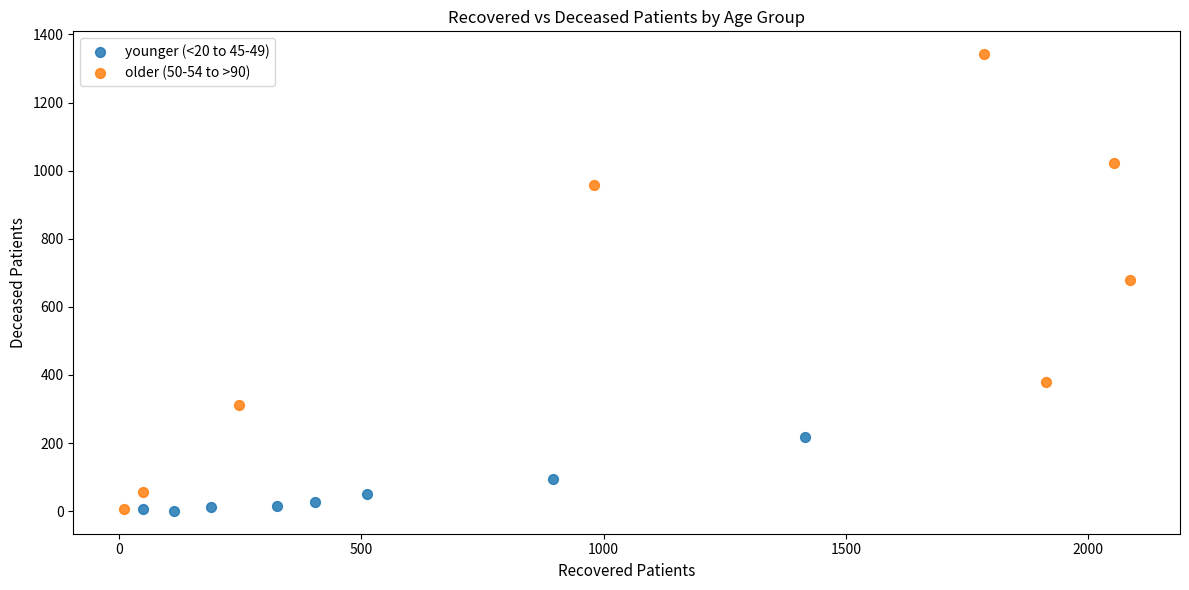

Which series contains the highest Y value?

older (50-54 to >90)